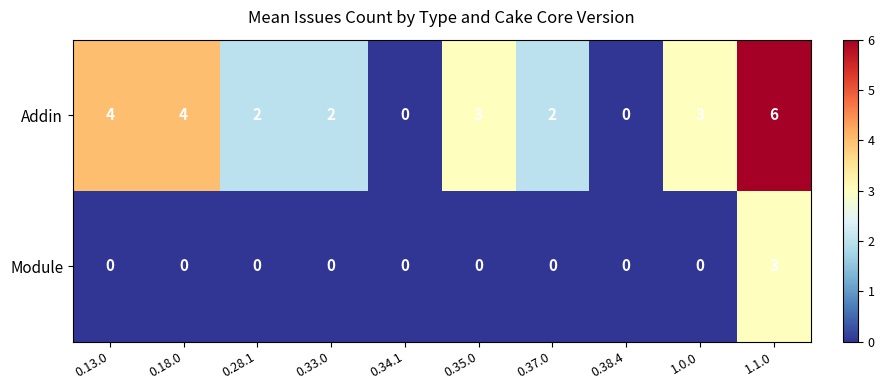

How many categories are shown in the chart?

10